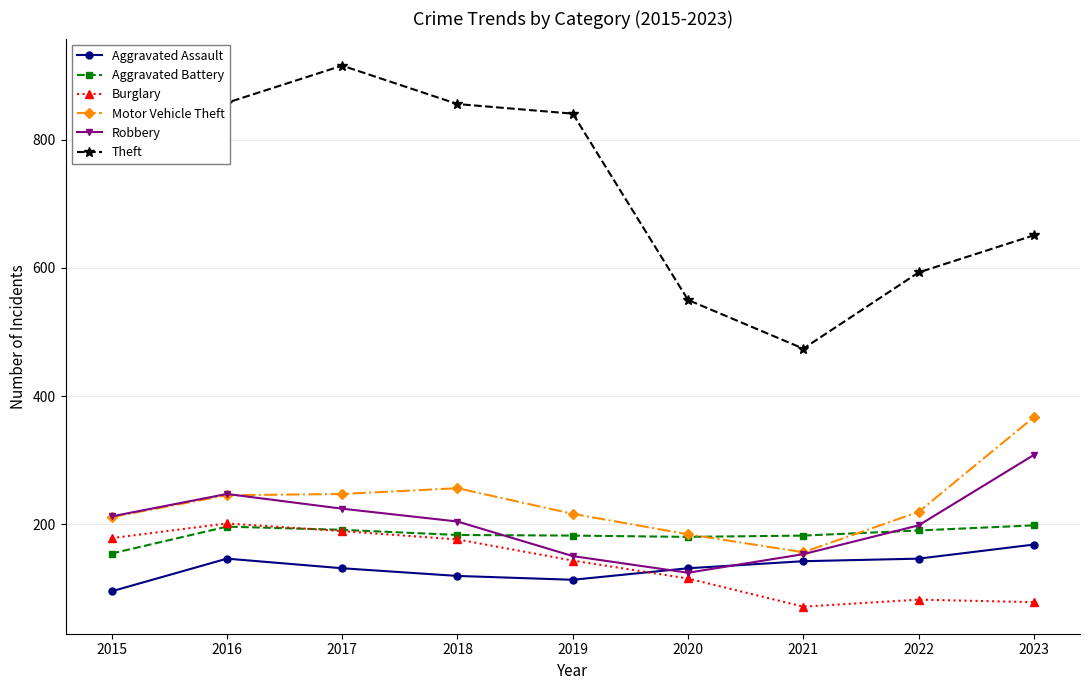

Which series has the largest total across all categories?

Theft